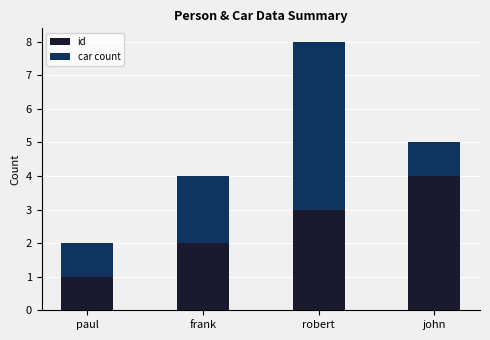

How many data points in id are less than 3?

2